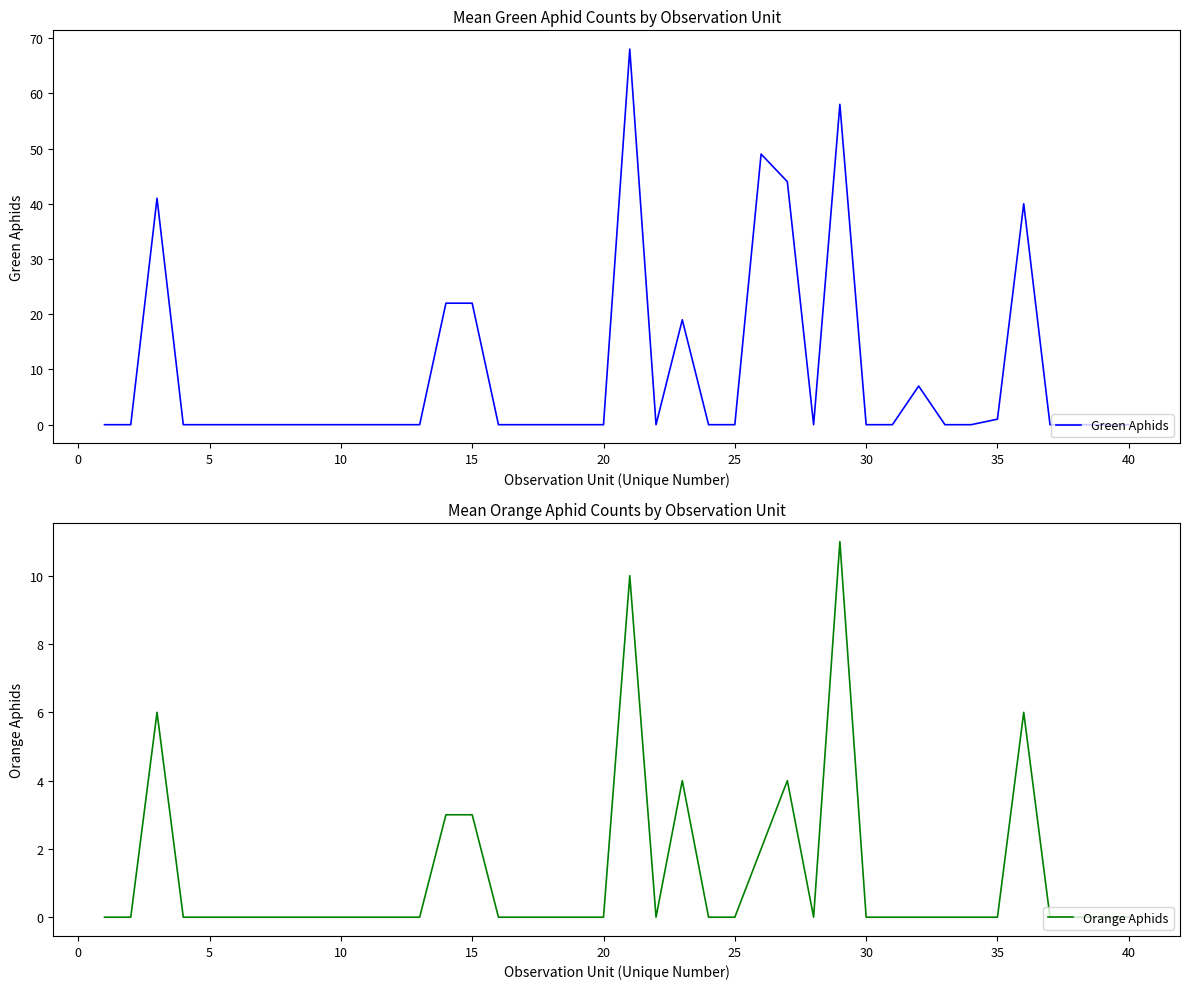

Which series has the largest range (max minus min)?

Green Aphids